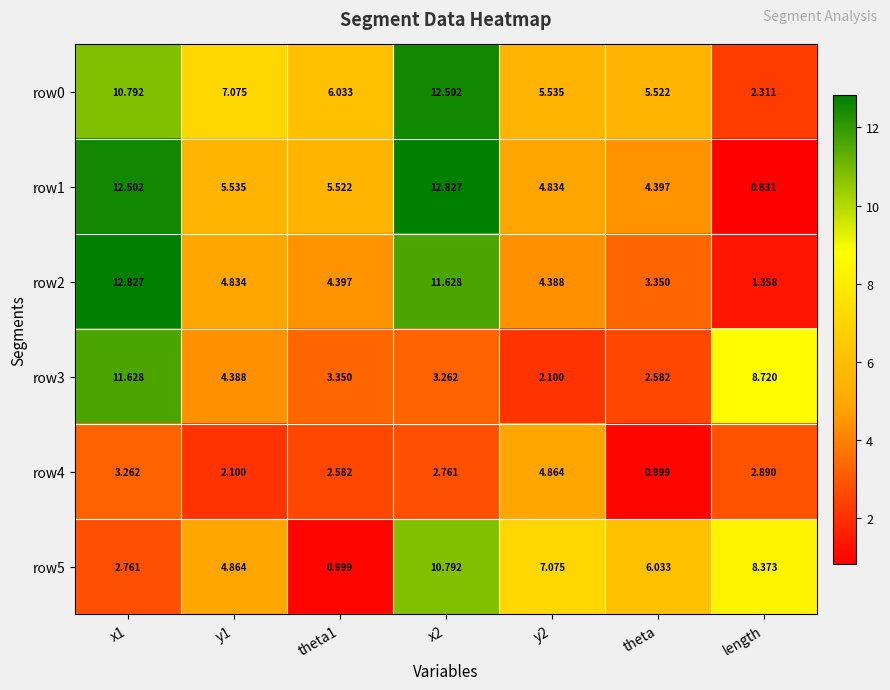

Is the value of row0 at x1 greater than the value of row5 at length?

Yes